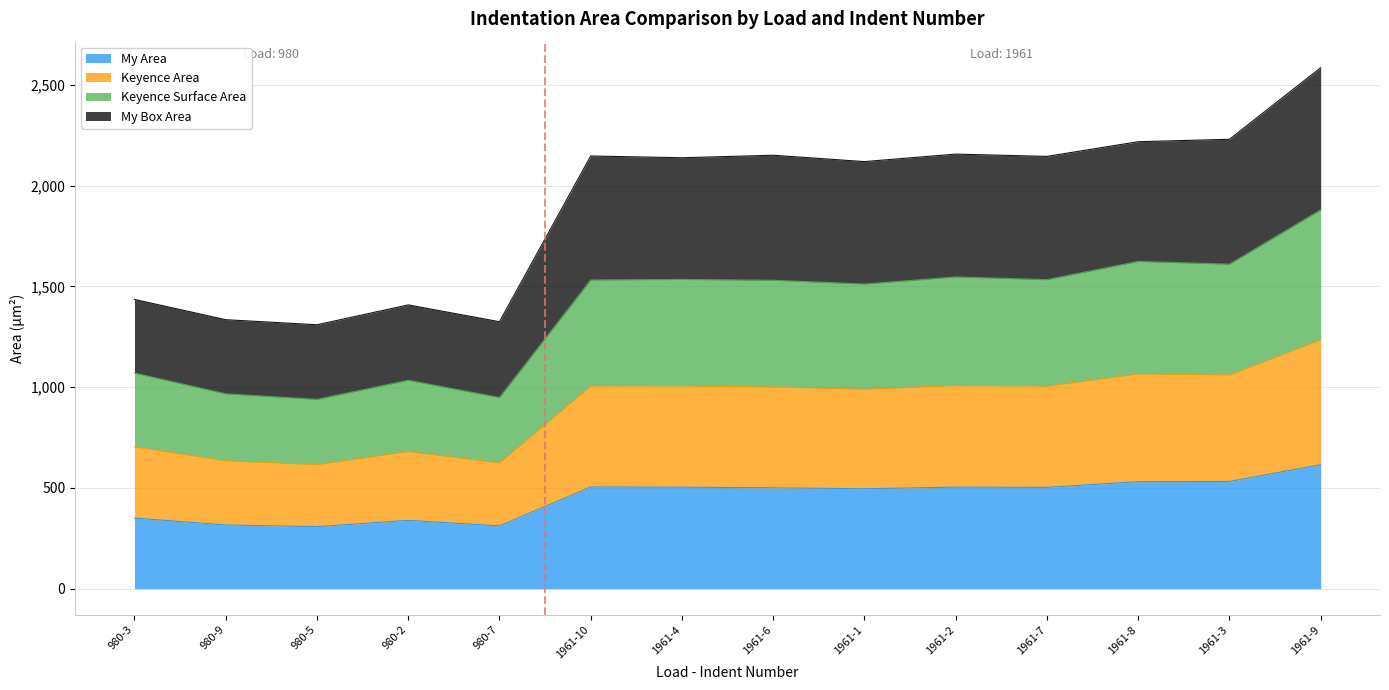

Which label corresponds to the smallest value in the chart?

980-5